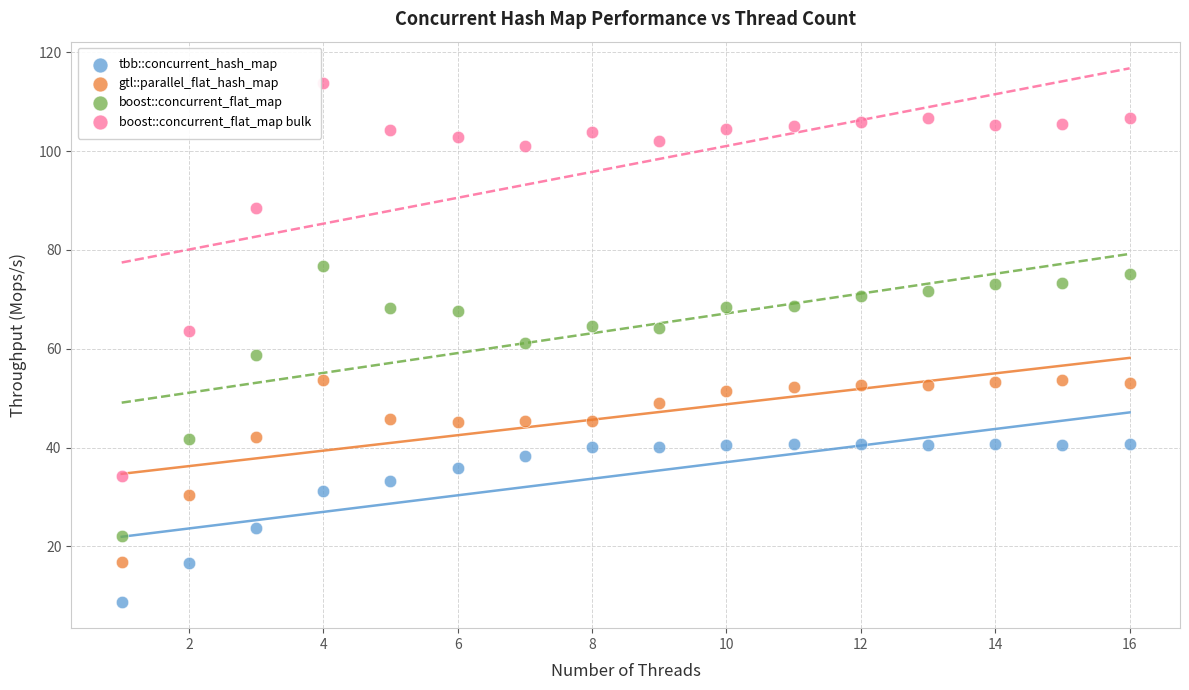

Which series contains the lowest Y value?

tbb::concurrent_hash_map